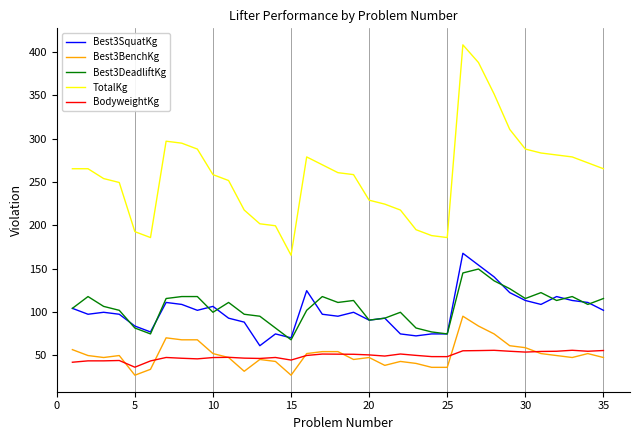

True or false: Best3SquatKg has more than 0 points higher than both neighbors.

True